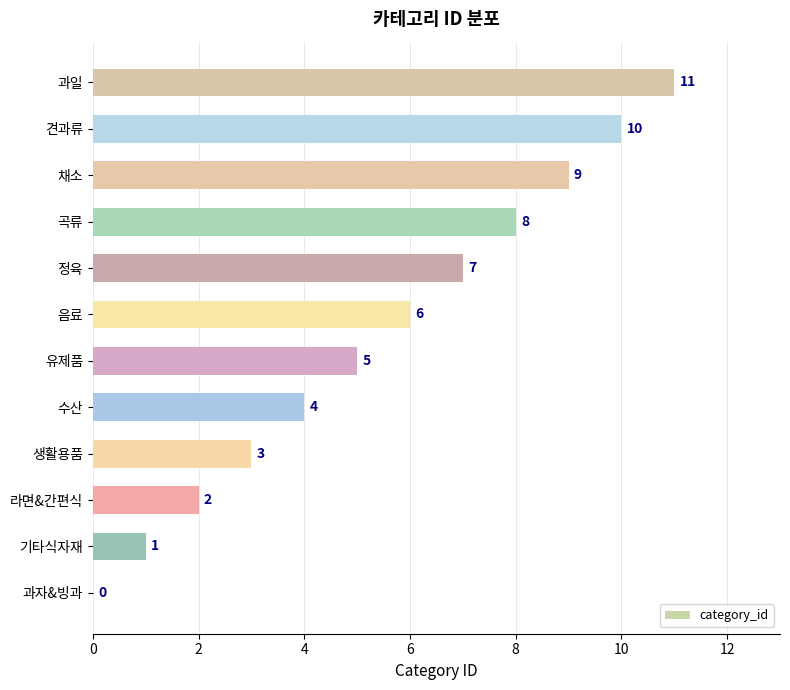

The chart shows a value of 9 at 음료. True or false?

False